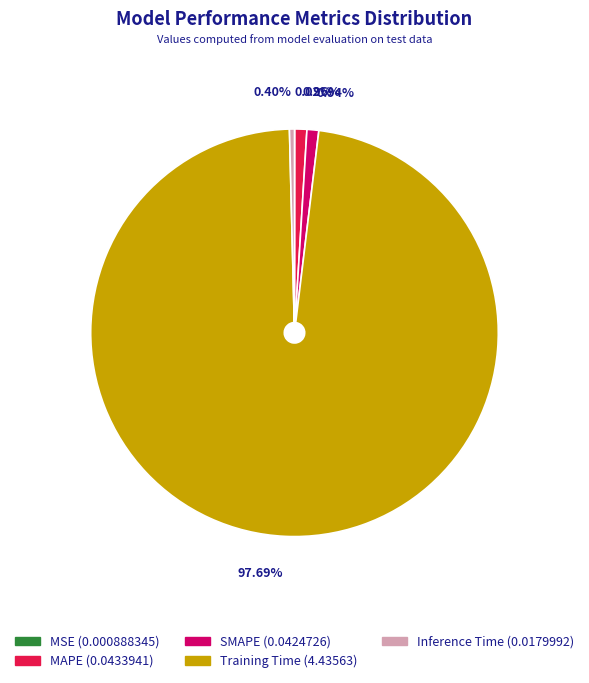

Does Training Time represent more than half of the total?

Yes